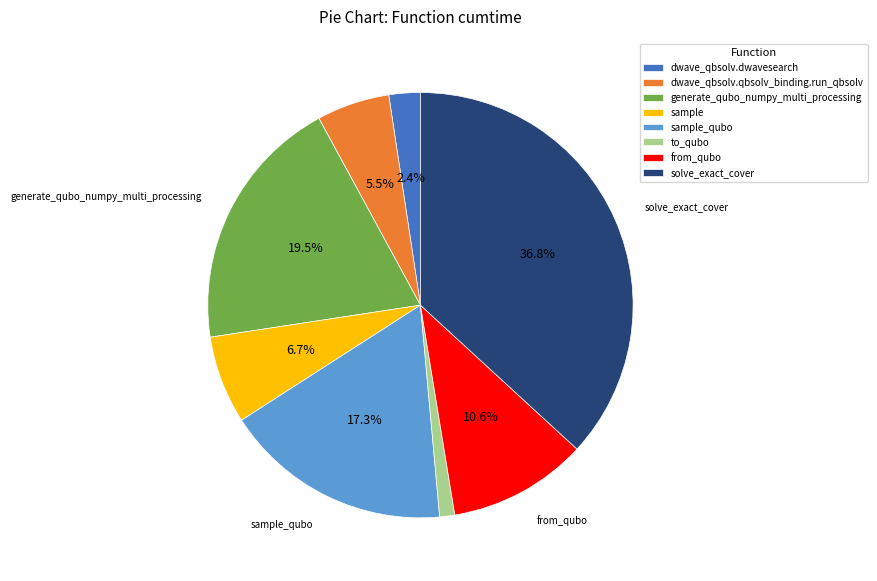

To the nearest percent, what percentage of the pie is dwave_qbsolv.dwavesearch?

2%